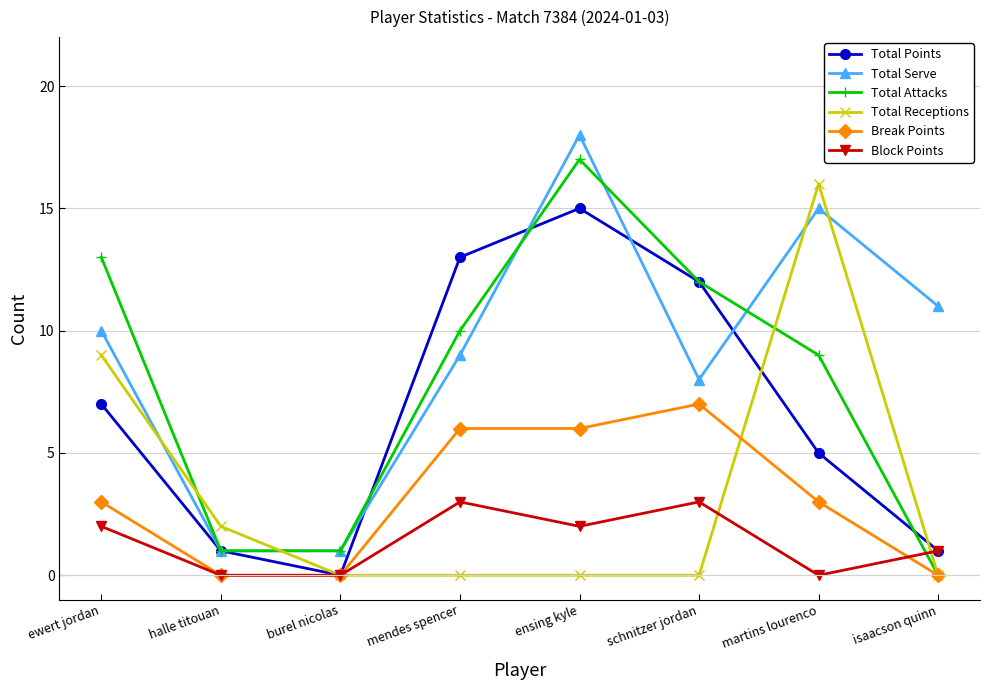

Rank the series by their maximum value, from lowest to highest.

Block Points, Break Points, Total Points, Total Receptions, Total Attacks, Total Serve